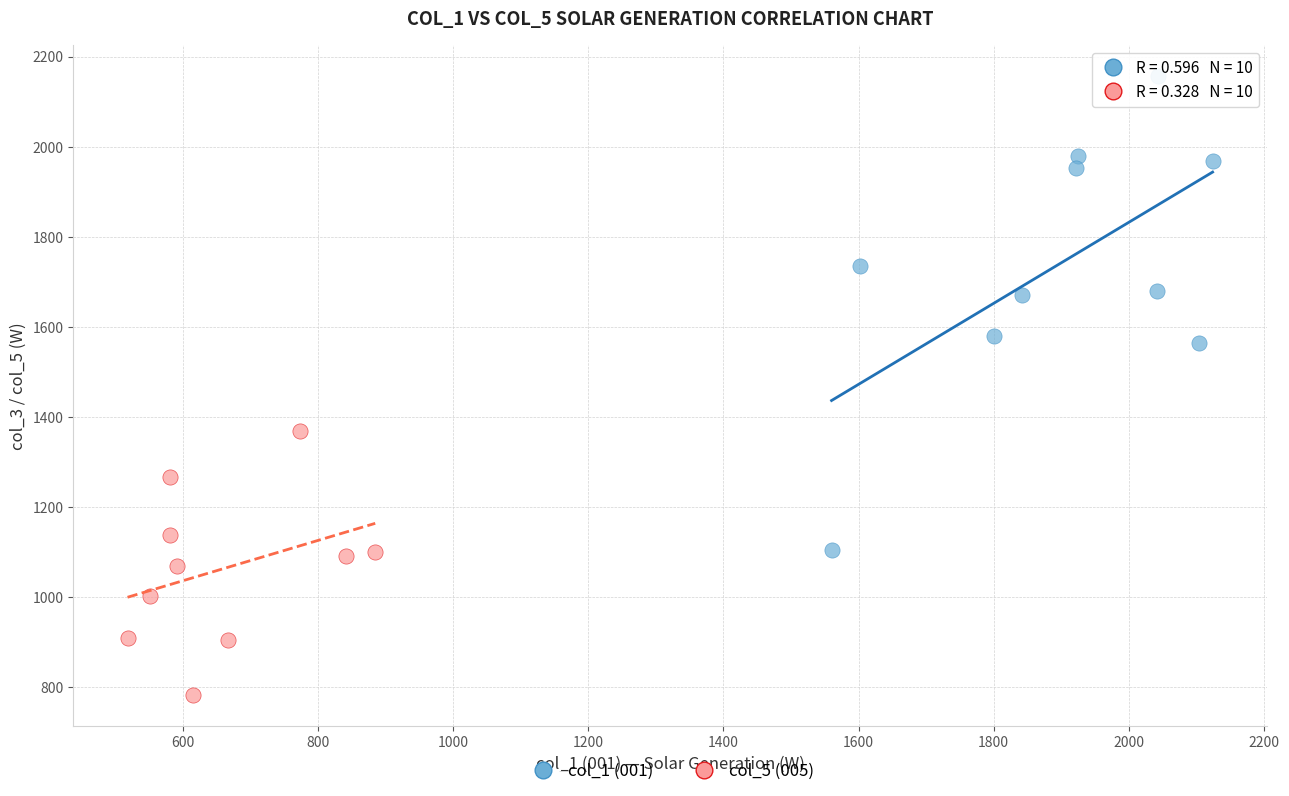

What are all the series names shown in the legend?

col_1 (001), col_5 (005)